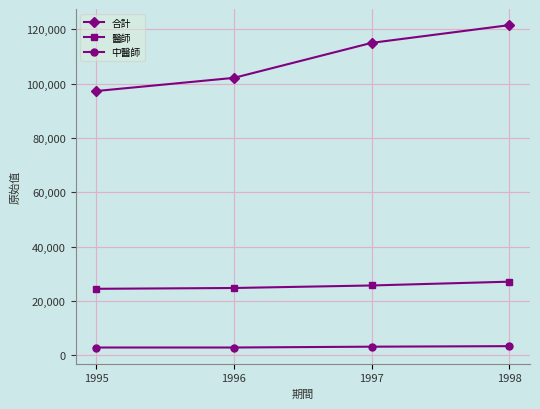

What is the total value across all series at 1998?

151928